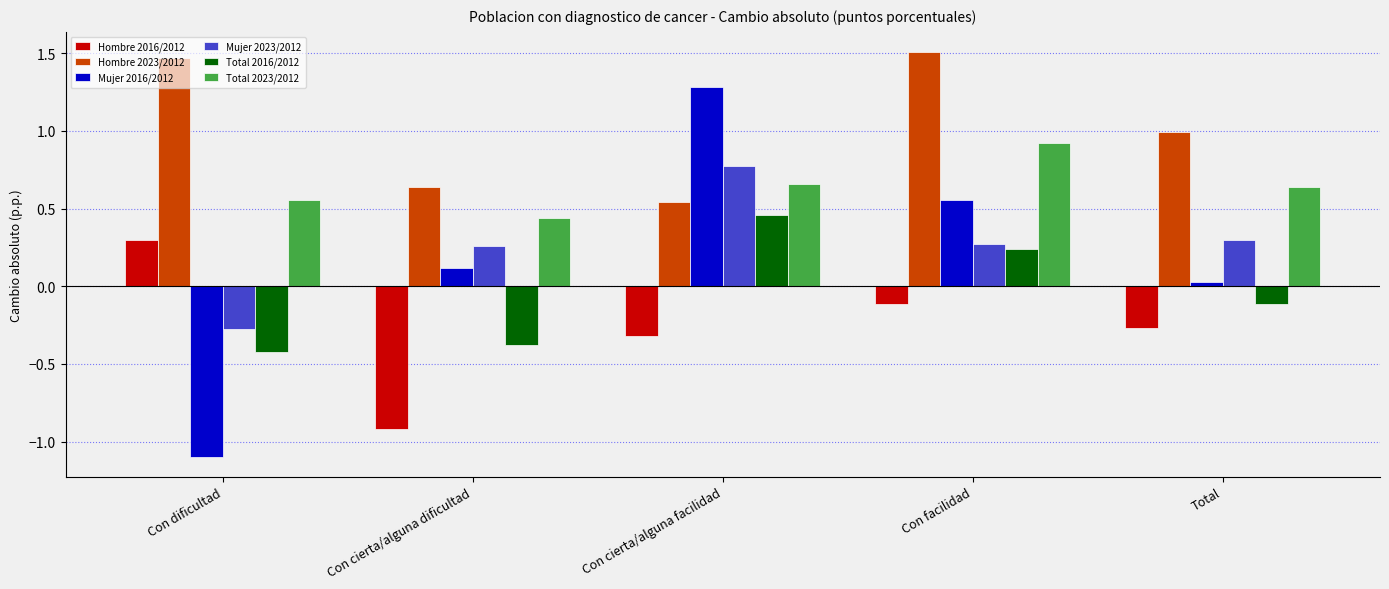

What is the difference between the maximum and minimum values in the Hombre 2023/2012 series?

1.0